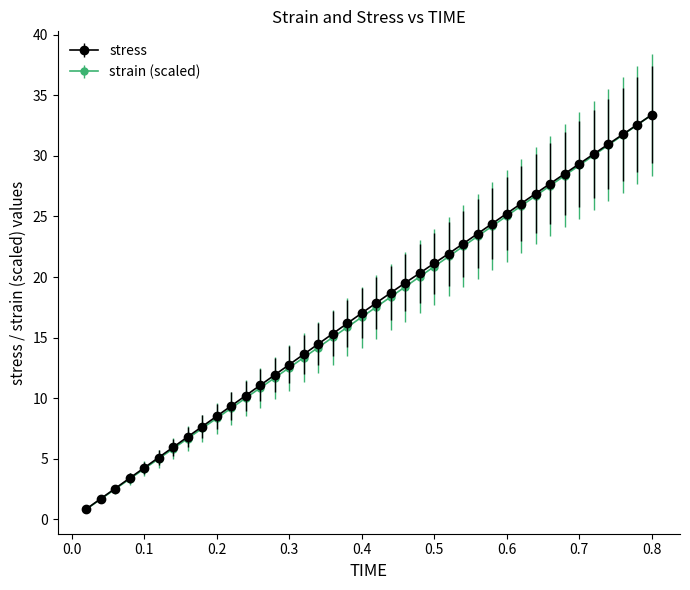

What is the maximum value for stress?

33.4